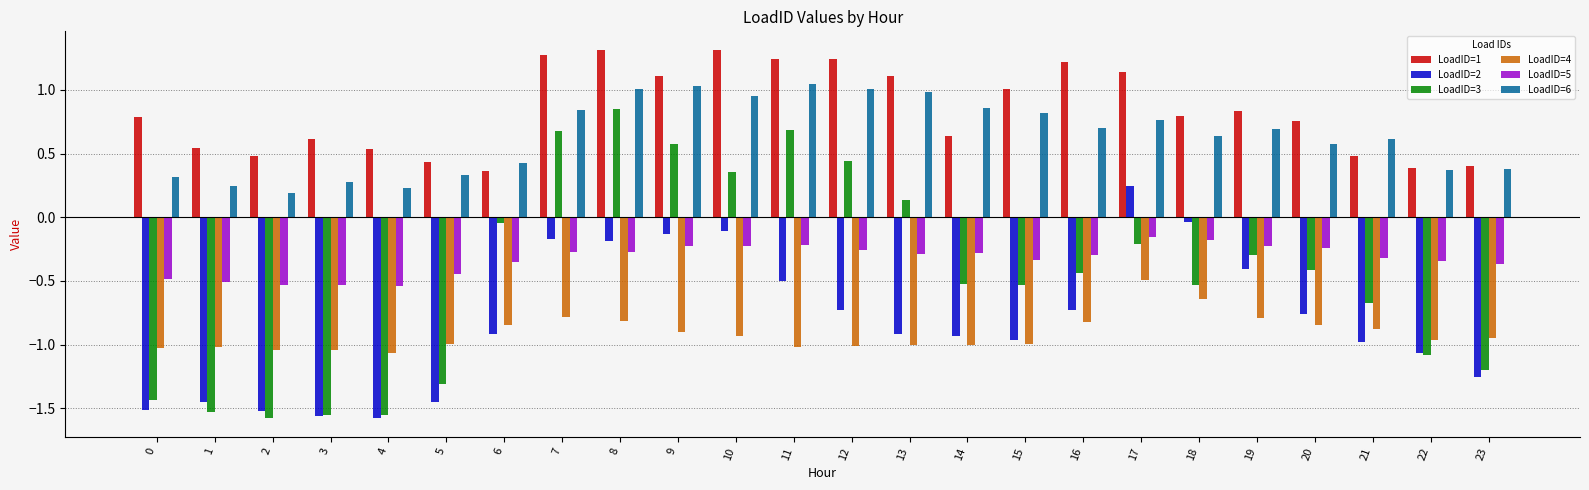

The value of LoadID=5 at 12 is -0.3. True or false?

True